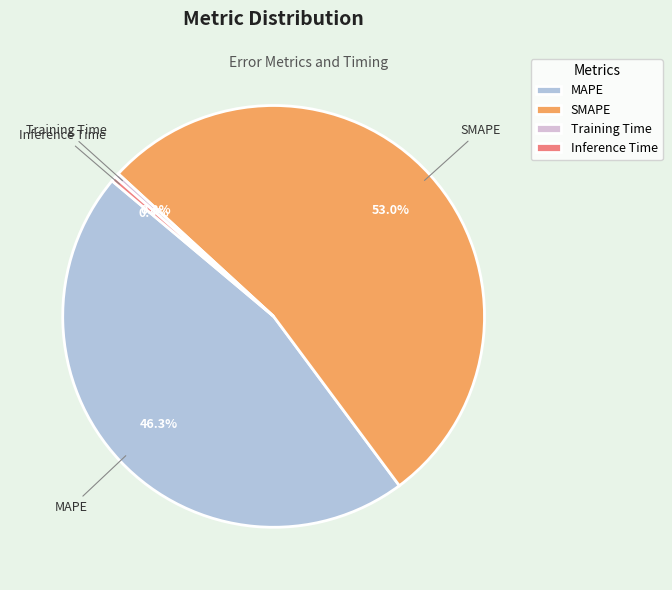

To the nearest percent, what is the difference between the largest and smallest slice percentages?

53%